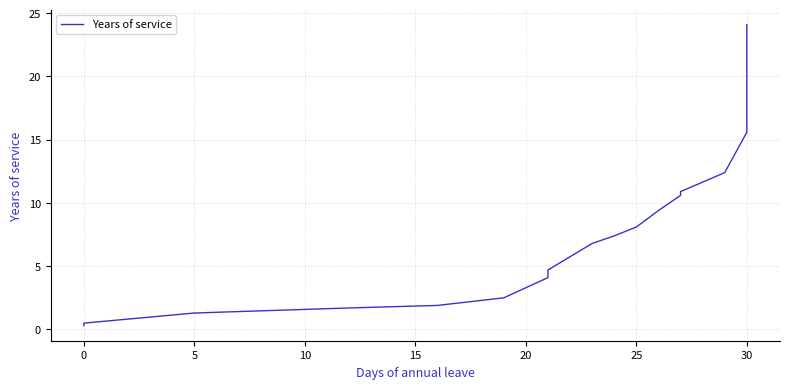

What is the minimum value shown in the chart?

0.3